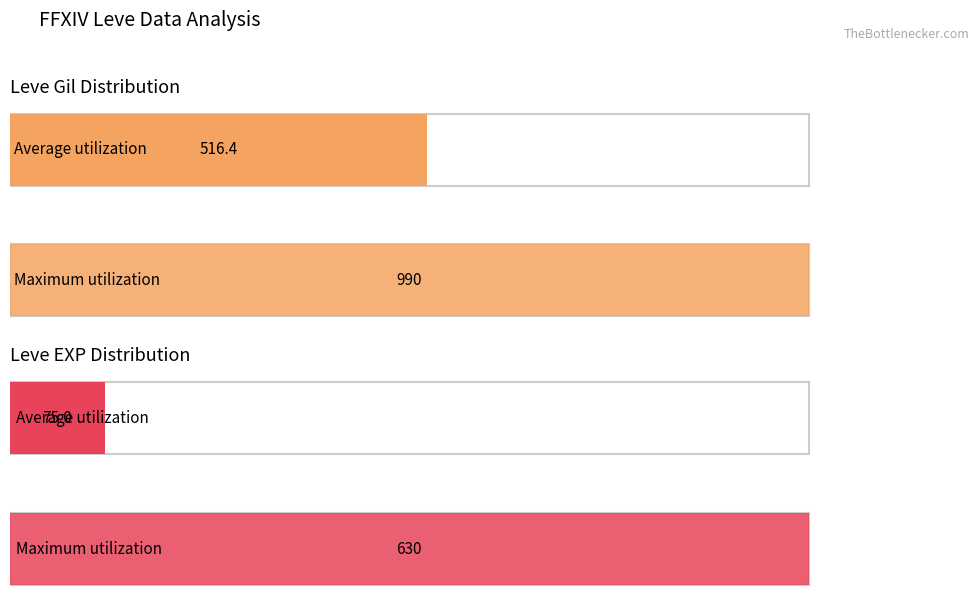

Rank the series by their maximum value, from lowest to highest.

Leve EXP, Leve Gil